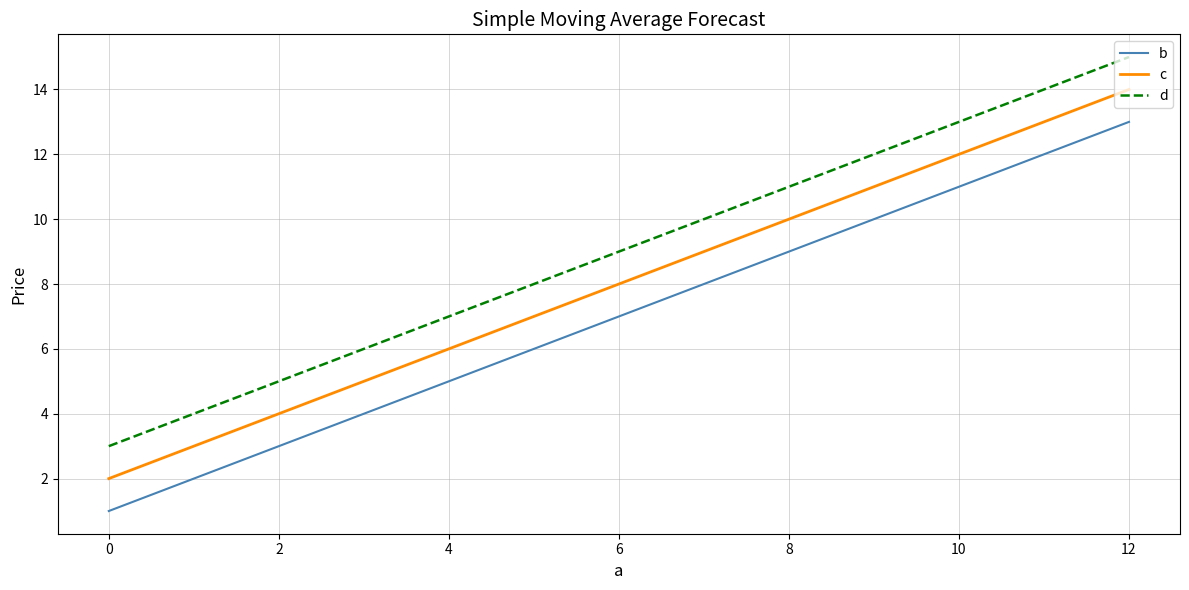

What is the difference between the maximum and second lowest values in the c series?

8